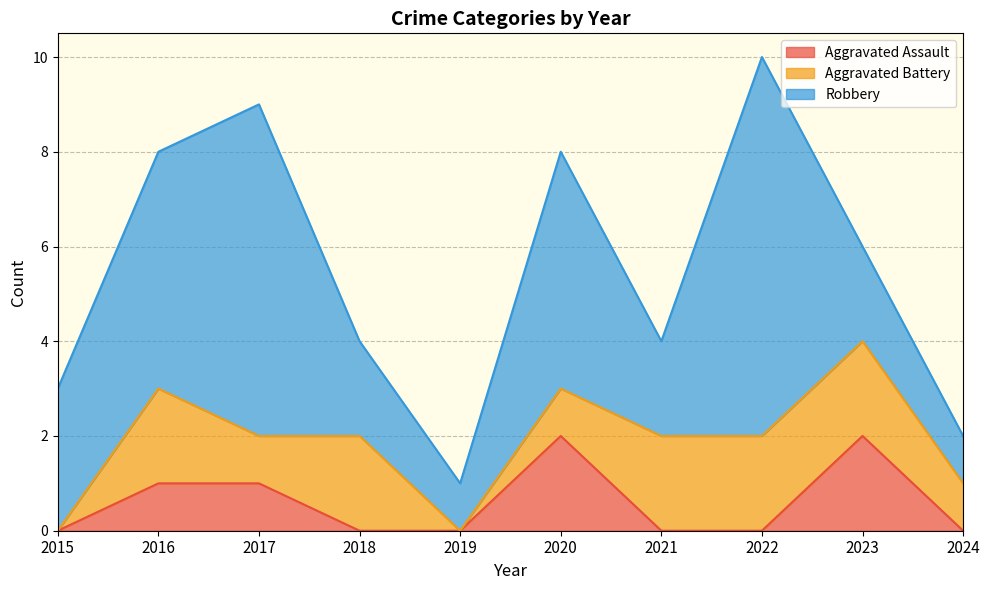

Which series has the widest spread of values?

Robbery